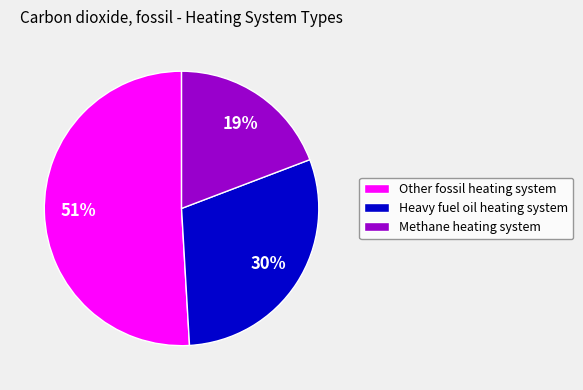

Rank the categories by value from highest to lowest.

Other fossil heating system, Heavy fuel oil heating system, Methane heating system